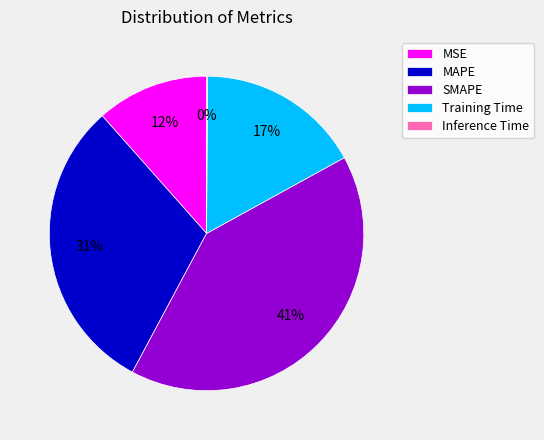

The MSE slice represents 17% of the pie. True or false?

False